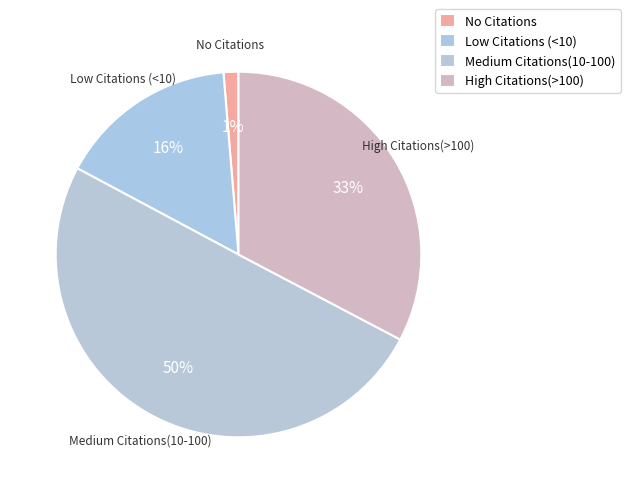

How many slices are in this pie chart?

4